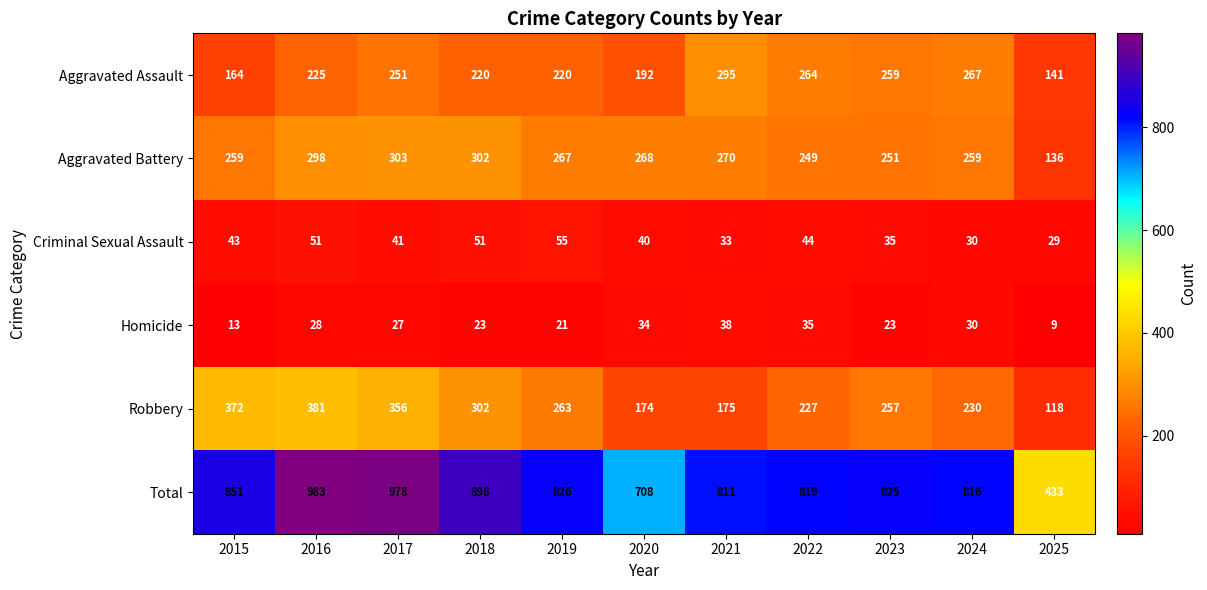

How many values in the Aggravated Battery series are below 267?

5